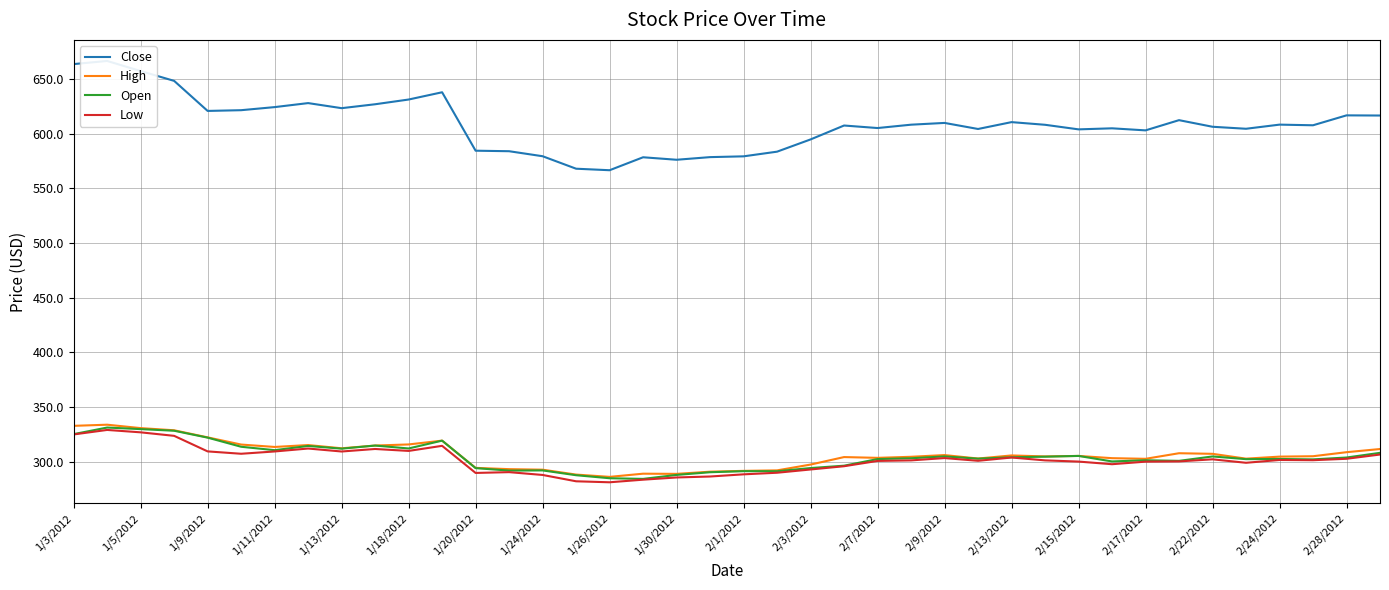

What is the highest value of the Low series?

329.1